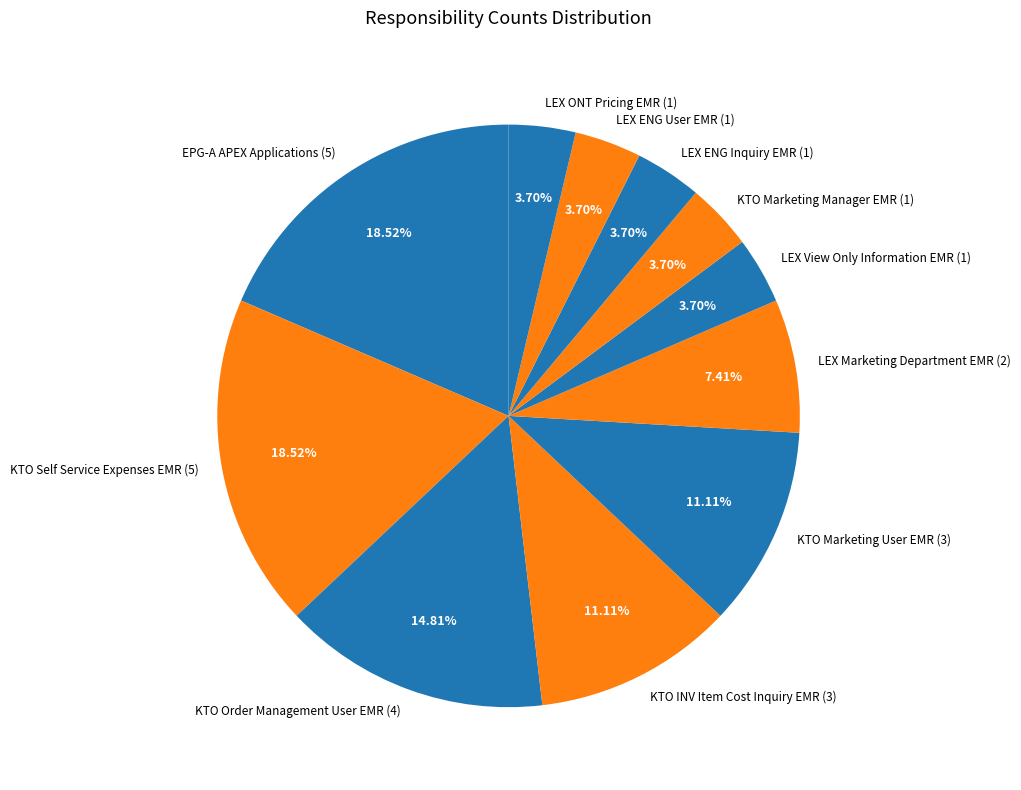

To the nearest percent, what percentage of the pie is KTO Marketing Manager EMR?

4%